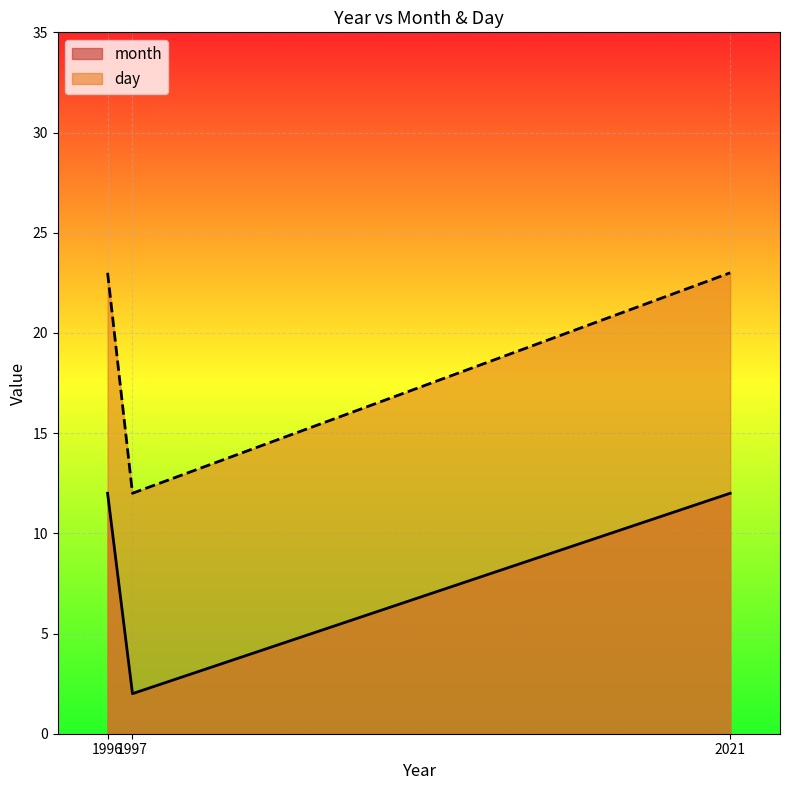

Which series has the widest spread of values?

day